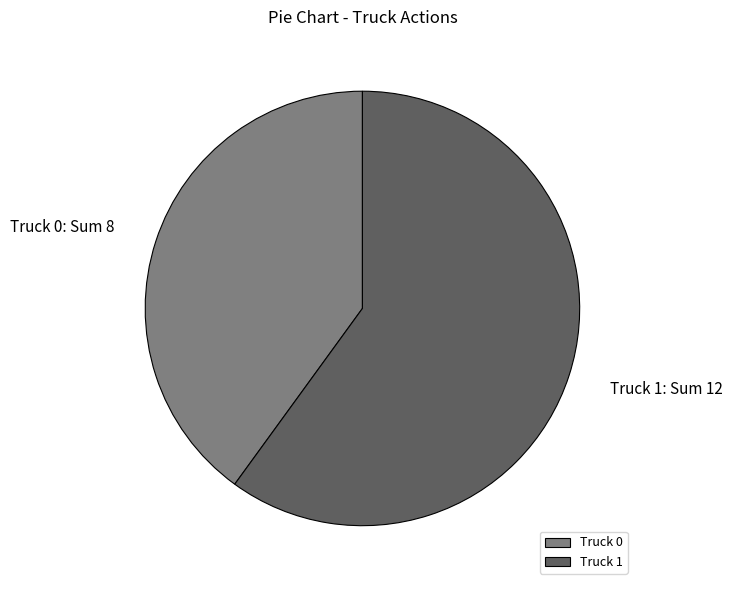

What is the ratio of the value at Truck 1 to the value at Truck 0?

1.5